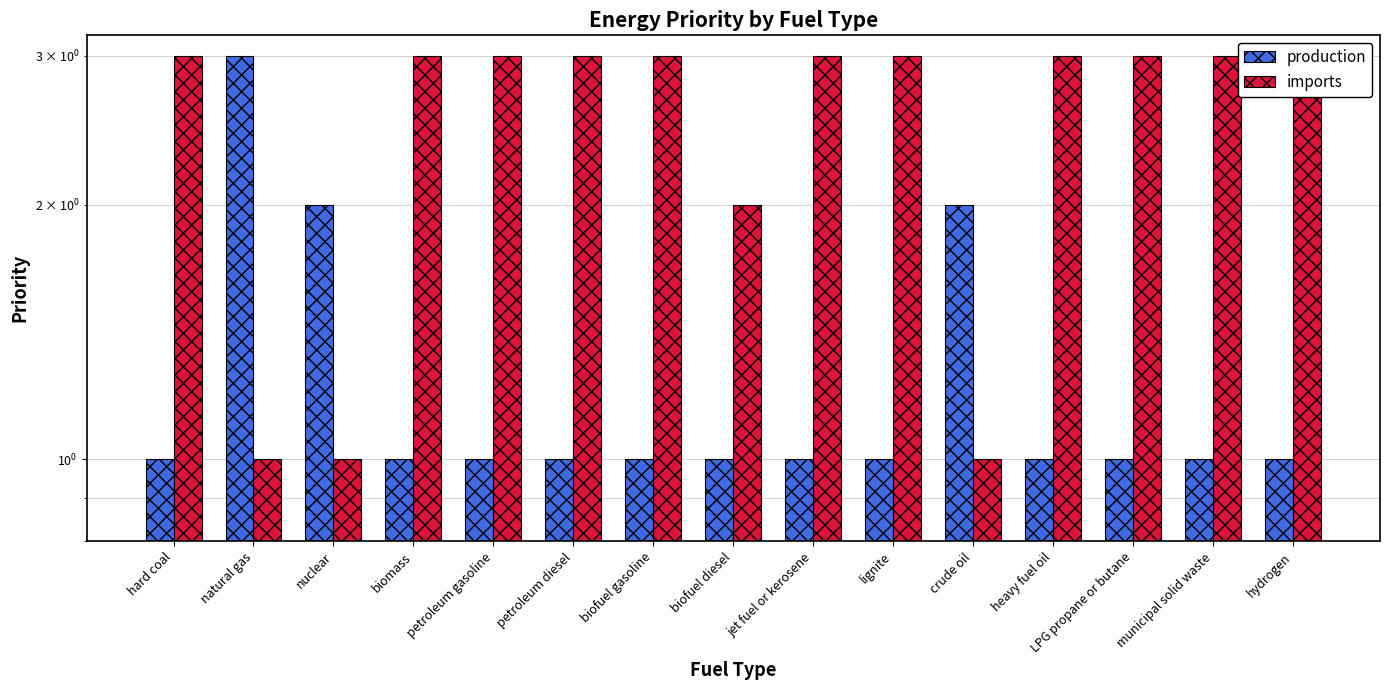

The value of production at petroleum gasoline is 2. True or false?

False